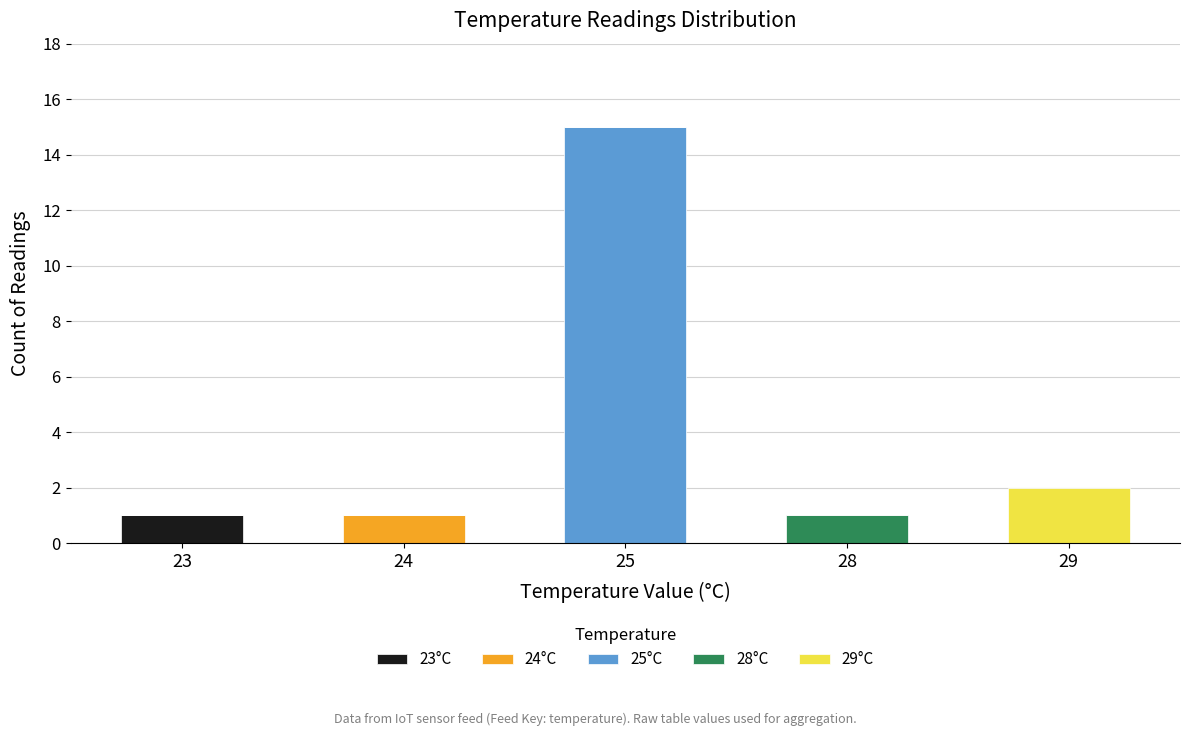

At which category is the sum across all series the highest?

25